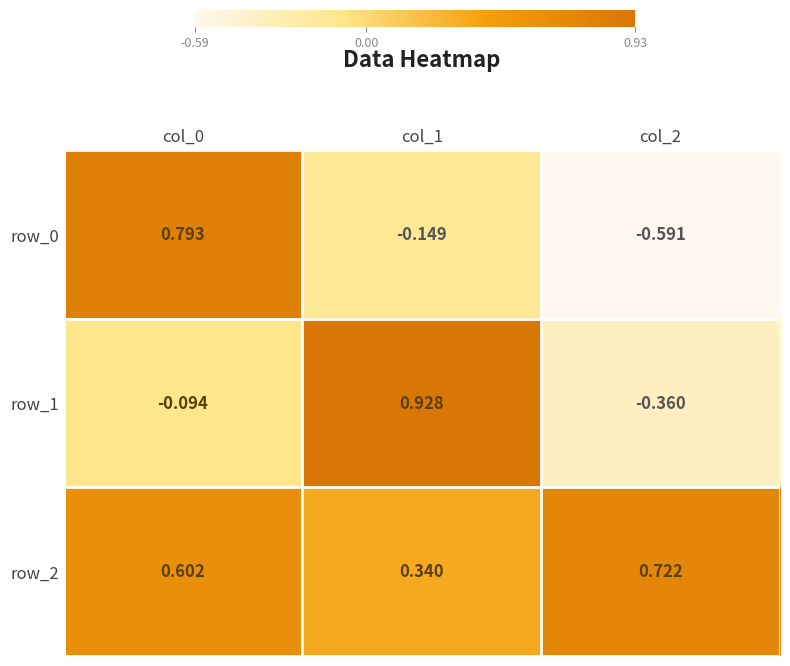

Is the value of row_1 at col_0 greater than the value of row_0 at col_0?

No